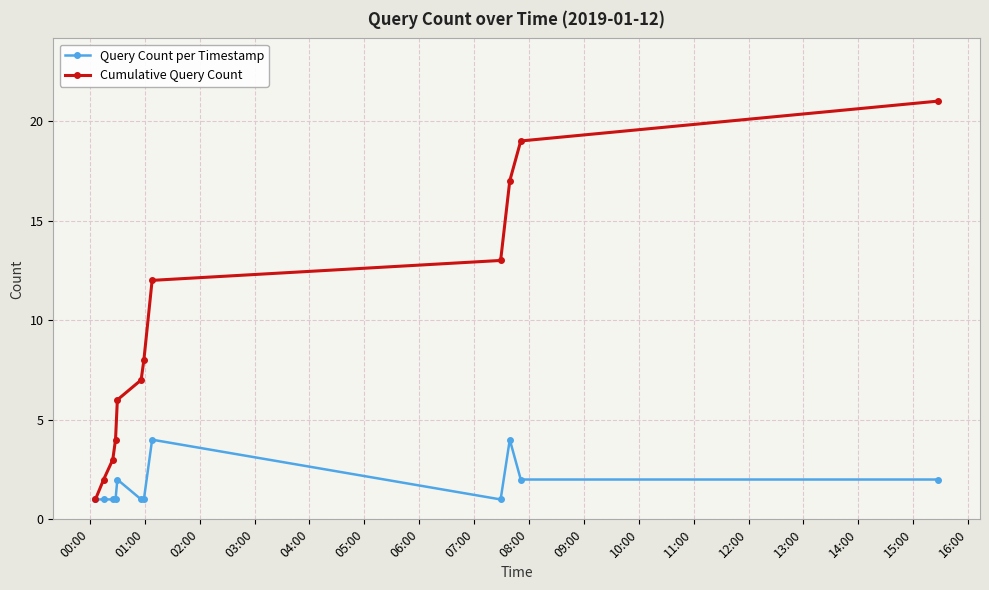

What is the highest value of the Cumulative Query Count series?

21